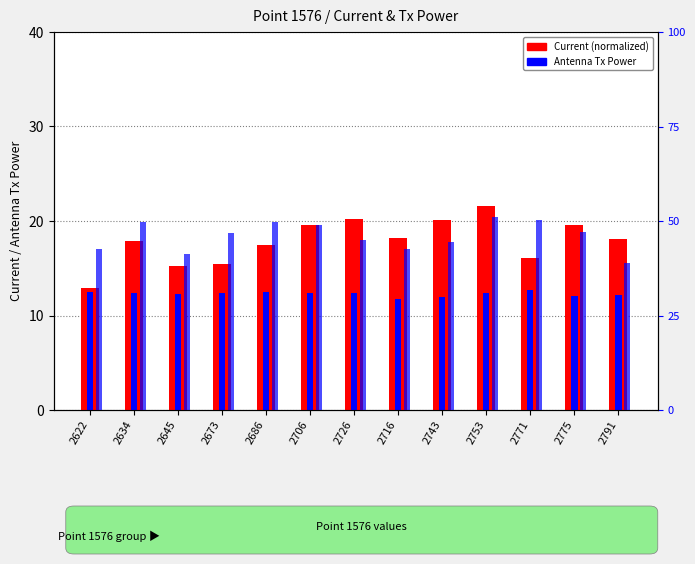

How many bars are there in total?

39